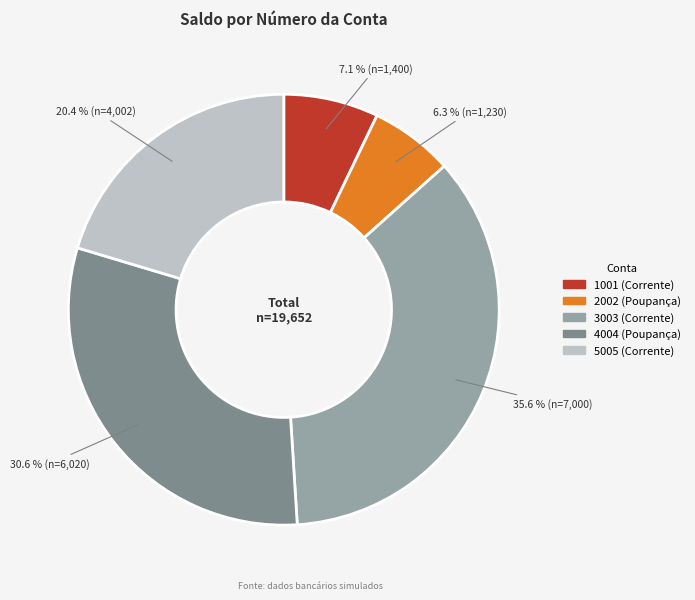

Rank the categories by value from lowest to highest.

2002, 1001, 5005, 4004, 3003